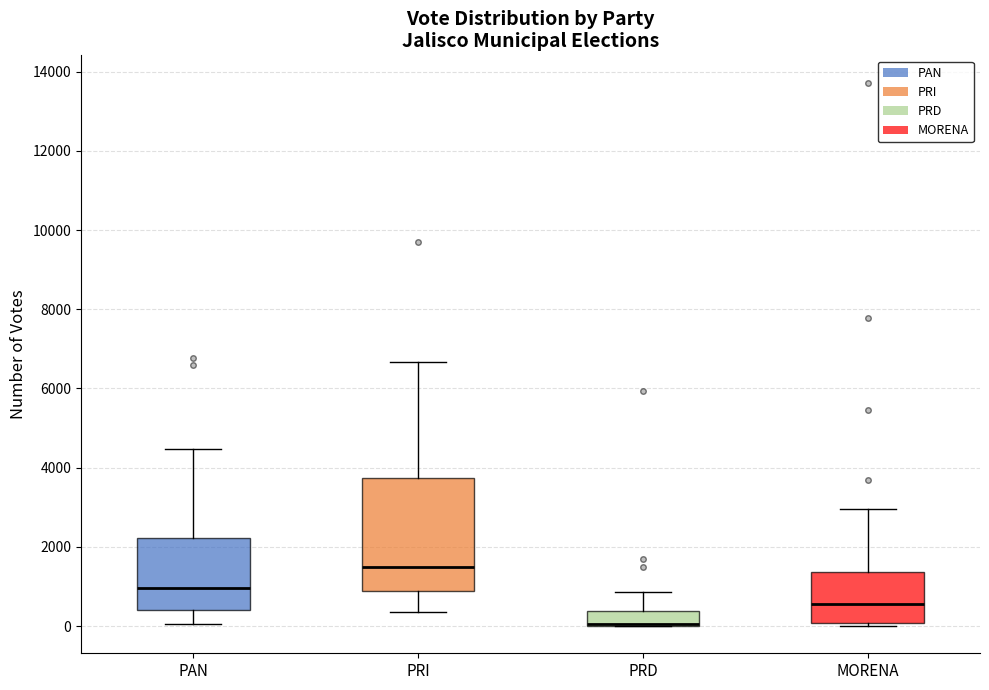

Which box is the tallest, from its lower edge to its upper edge?

PRI